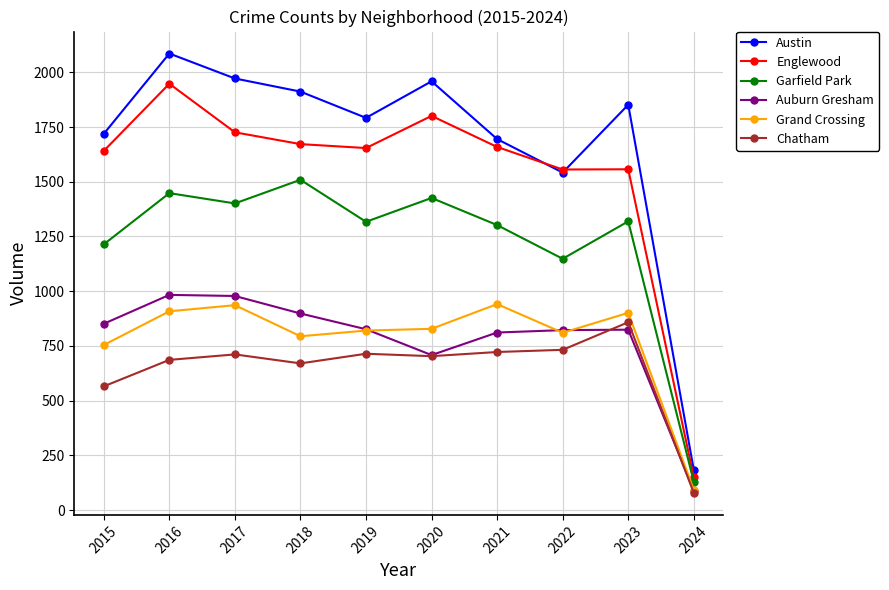

What is the approximate value of Garfield Park at 2015, to the nearest 10?

1210